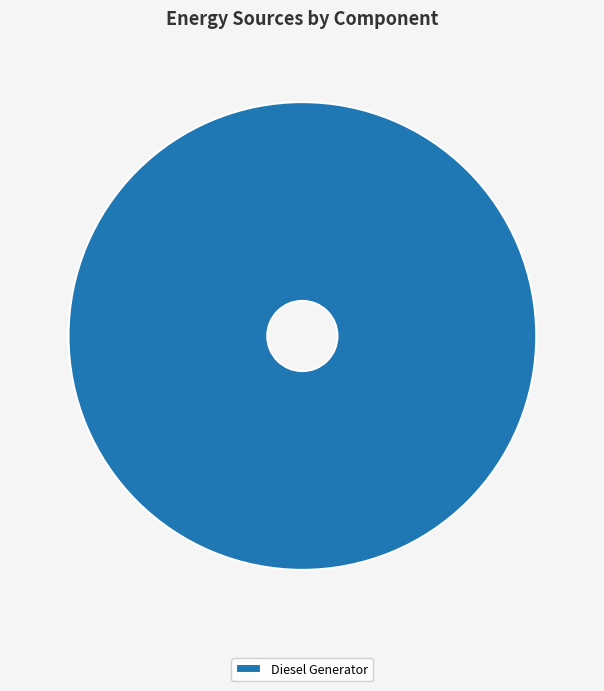

Rank the categories by value from highest to lowest.

Diesel Generator